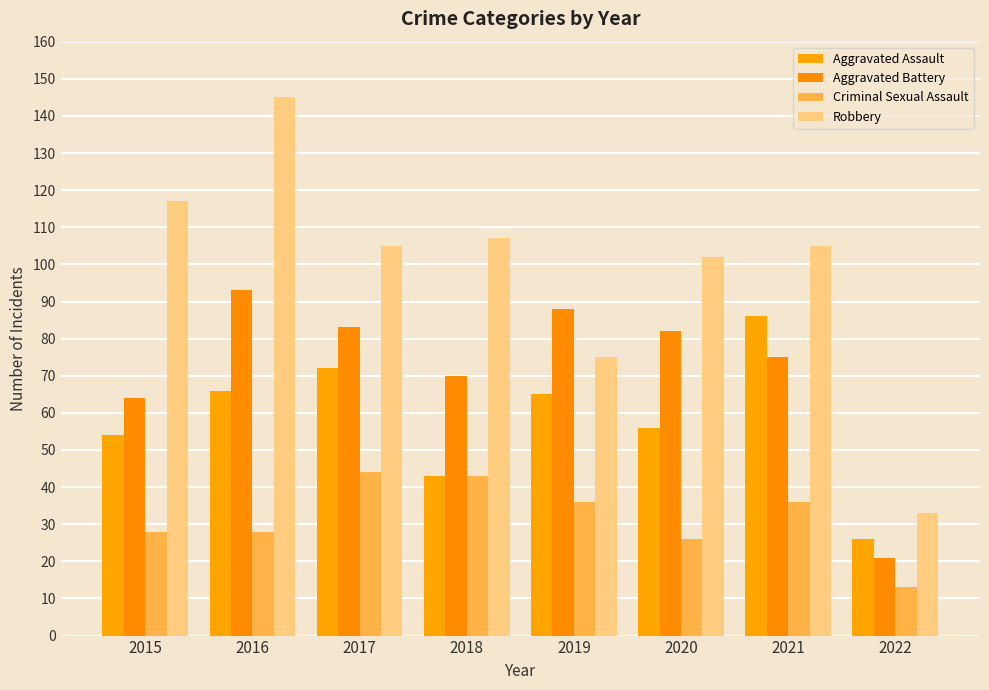

Does the chart contain any negative values?

No